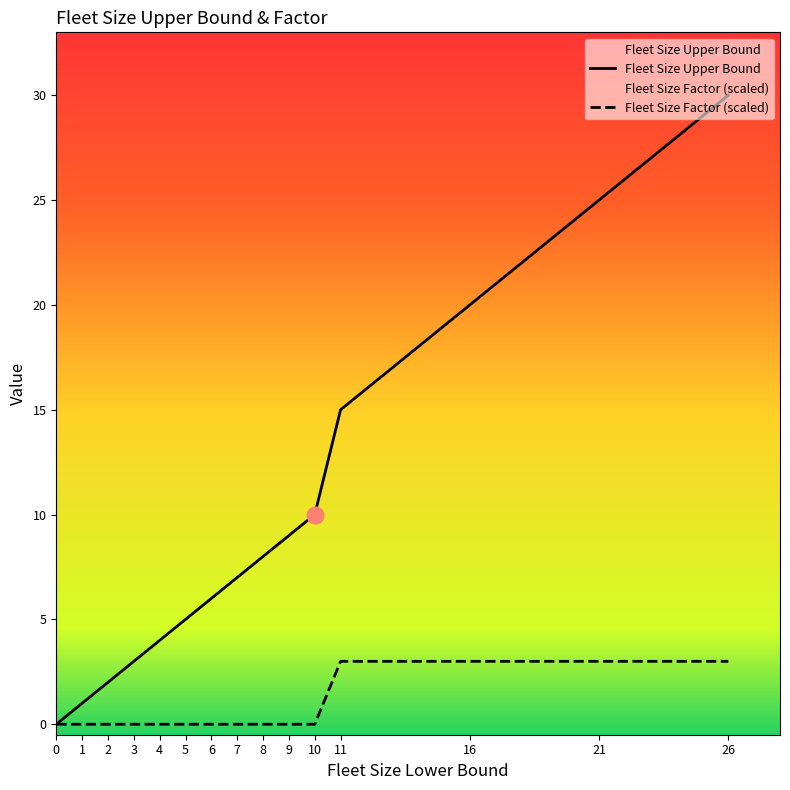

At which category does the chart reach its peak across all series?

26